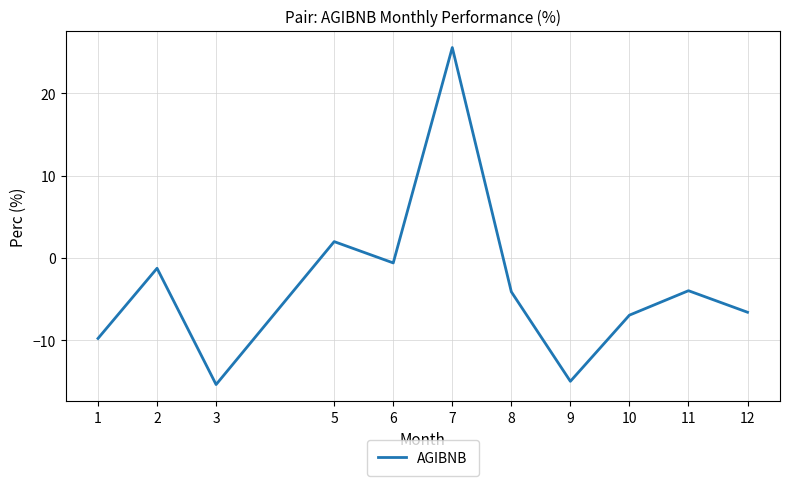

What is the greatest value displayed?

25.6